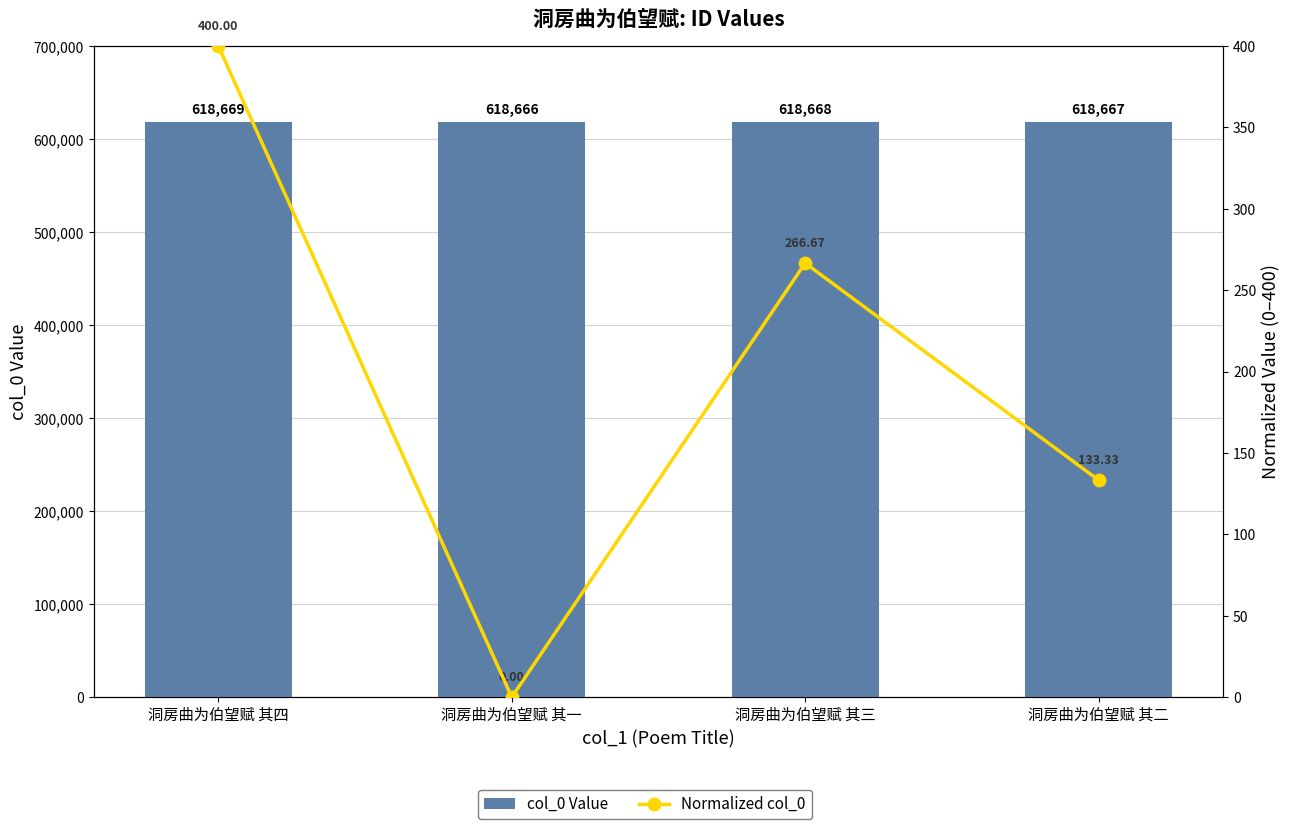

Is it true that col_0 Value equals 1025086.9 at 洞房曲为伯望赋 其三?

False